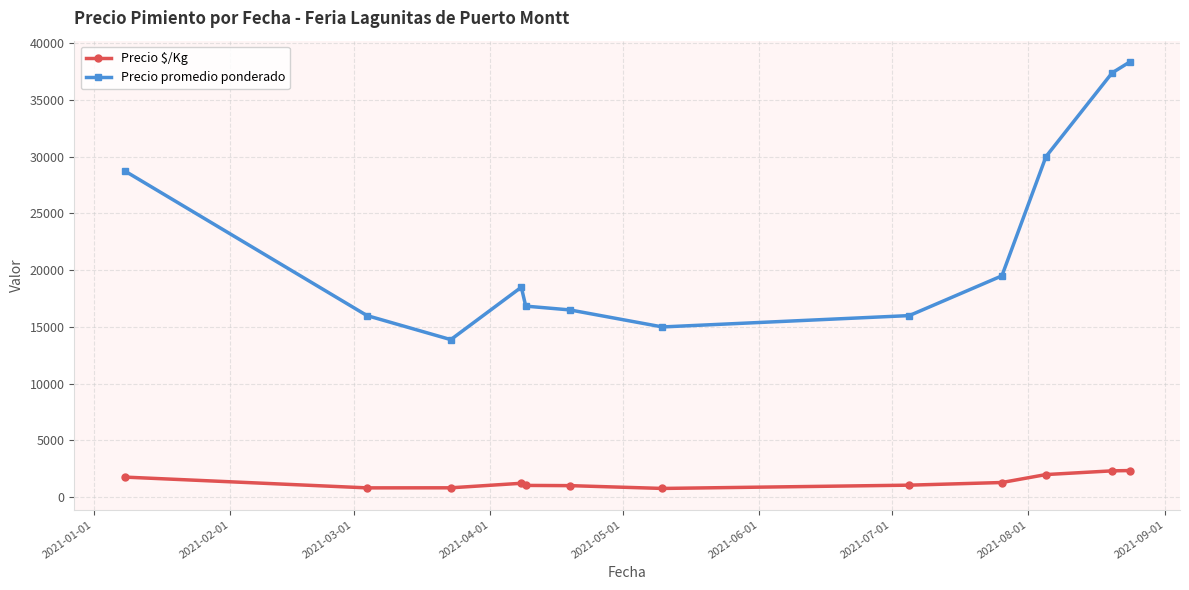

True or false: Precio $/Kg and Precio promedio ponderado cross at least once.

False